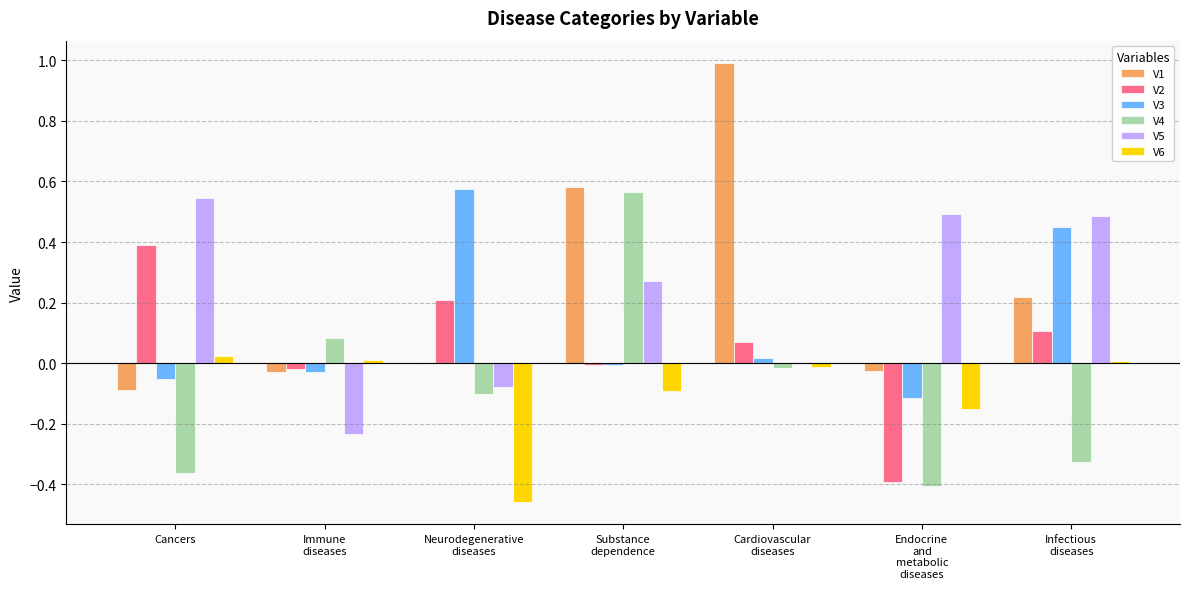

What is the maximum value shown in the chart?

1.0